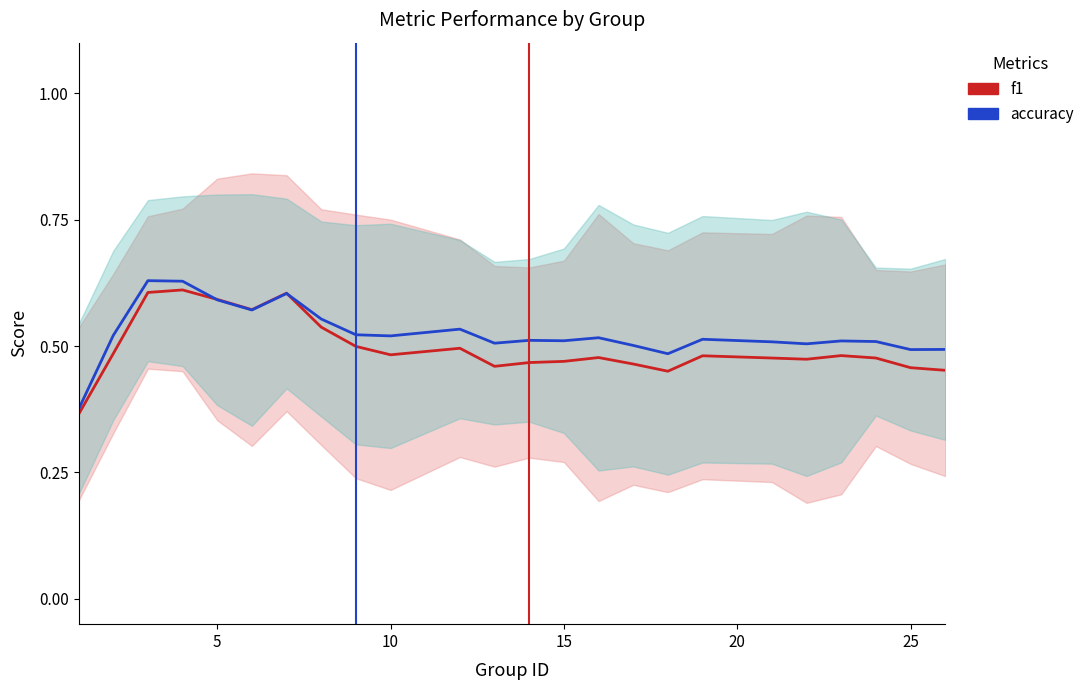

How many interior local valleys does the accuracy series have?

7